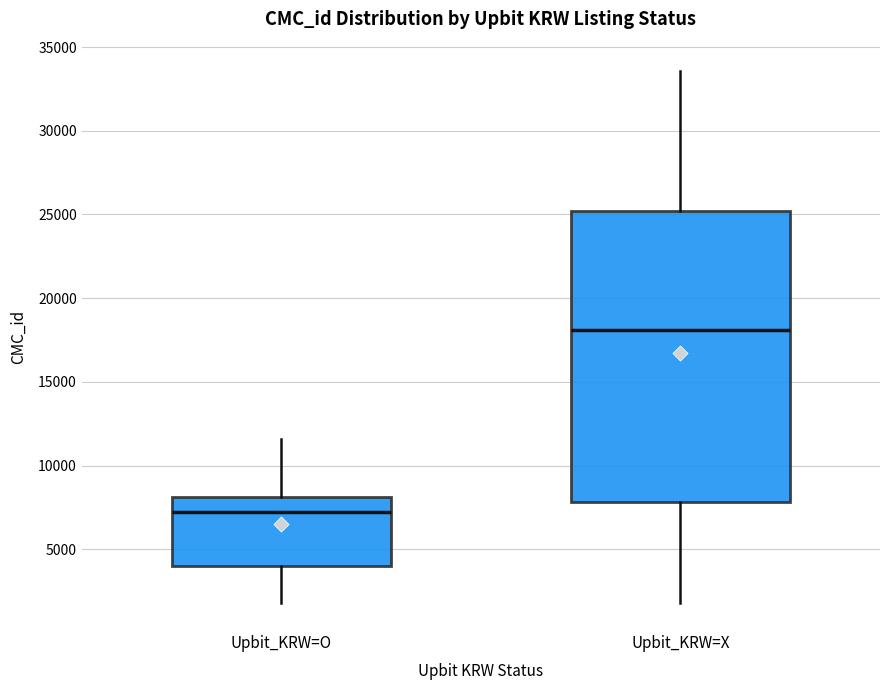

Reading left to right, transcribe this box plot: for each box, give where its median line is, the range the box spans, and where its two whiskers end, as read against the y-axis. The values are not printed on the chart, so give them approximately, as read against the axis.

Upbit_KRW=O: median 7500, box 4000 to 8000, whiskers 2000 to 11500
Upbit_KRW=X: median 18000, box 8000 to 25000, whiskers 2000 to 33500